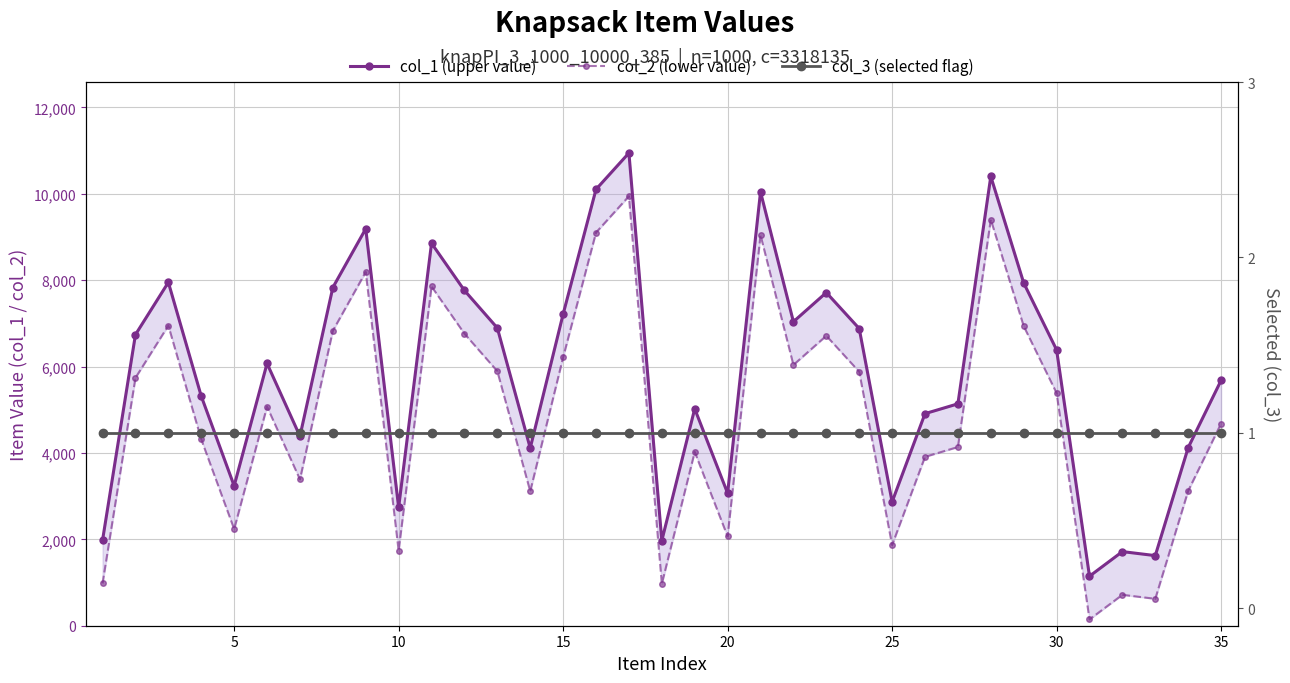

What is the smallest value displayed?

1